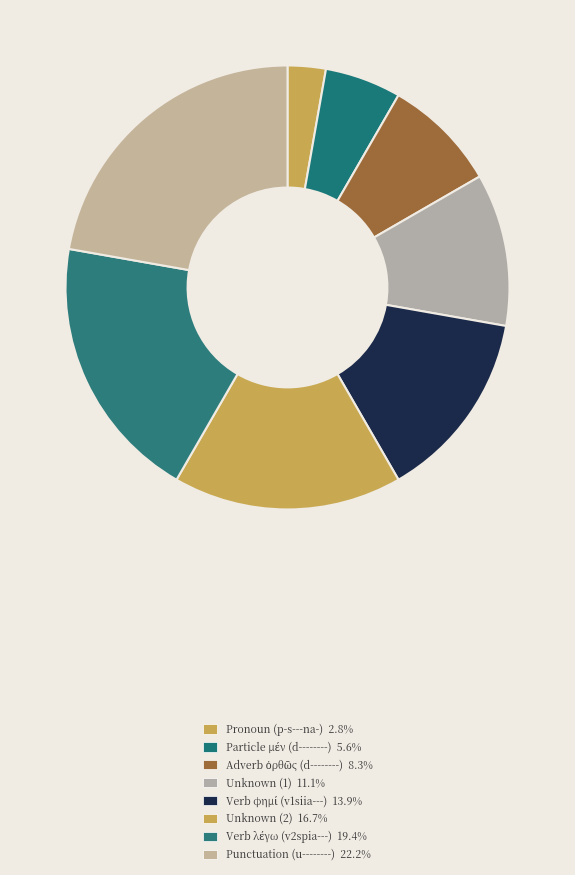

Count the number of slices in the pie.

8